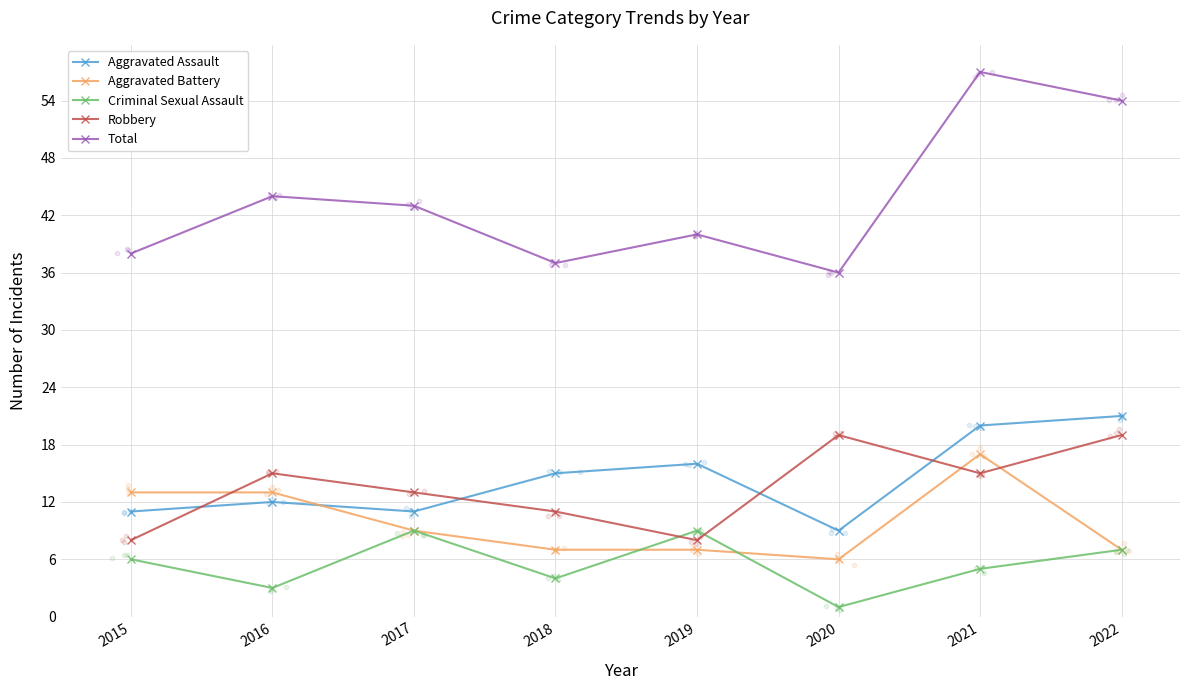

Is the value of Aggravated Assault at 2017 greater than the value of Total at 2018?

No